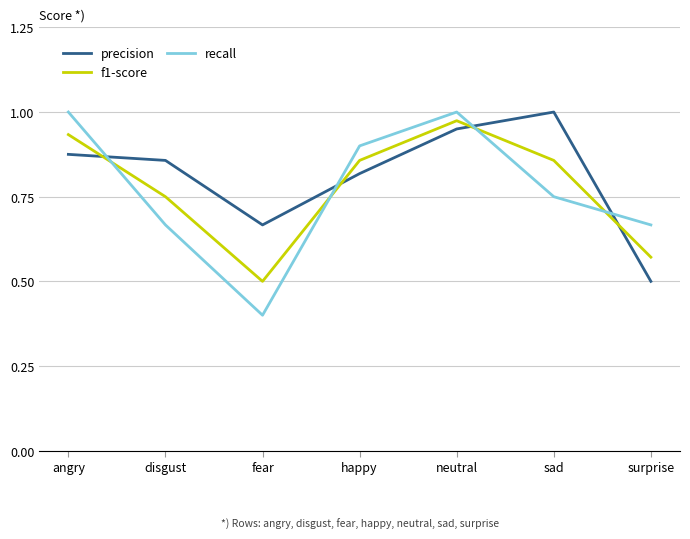

Is this an area chart (filled region under the line)?

No